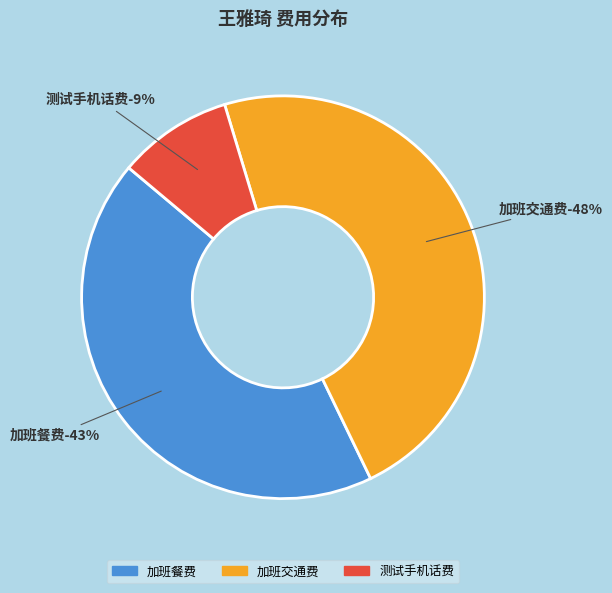

Do 测试手机话费 and 加班交通费 together represent more than half of the pie?

Yes